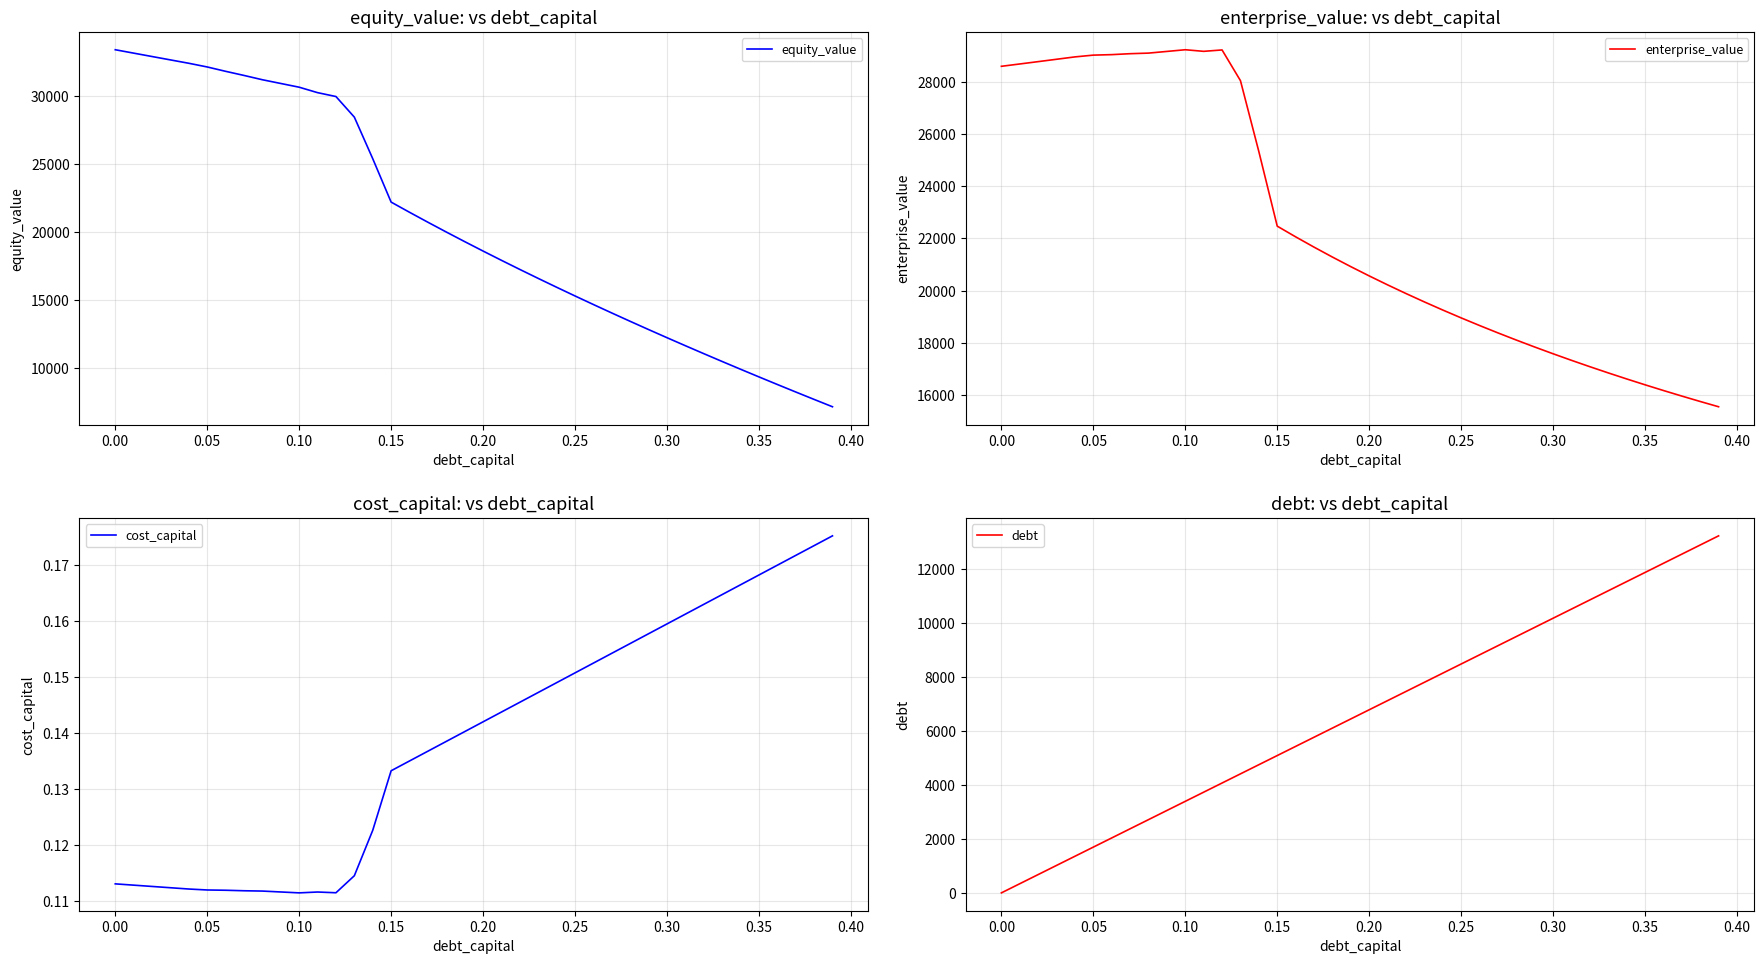

At which label does equity_value first exceed 19311?

0.00